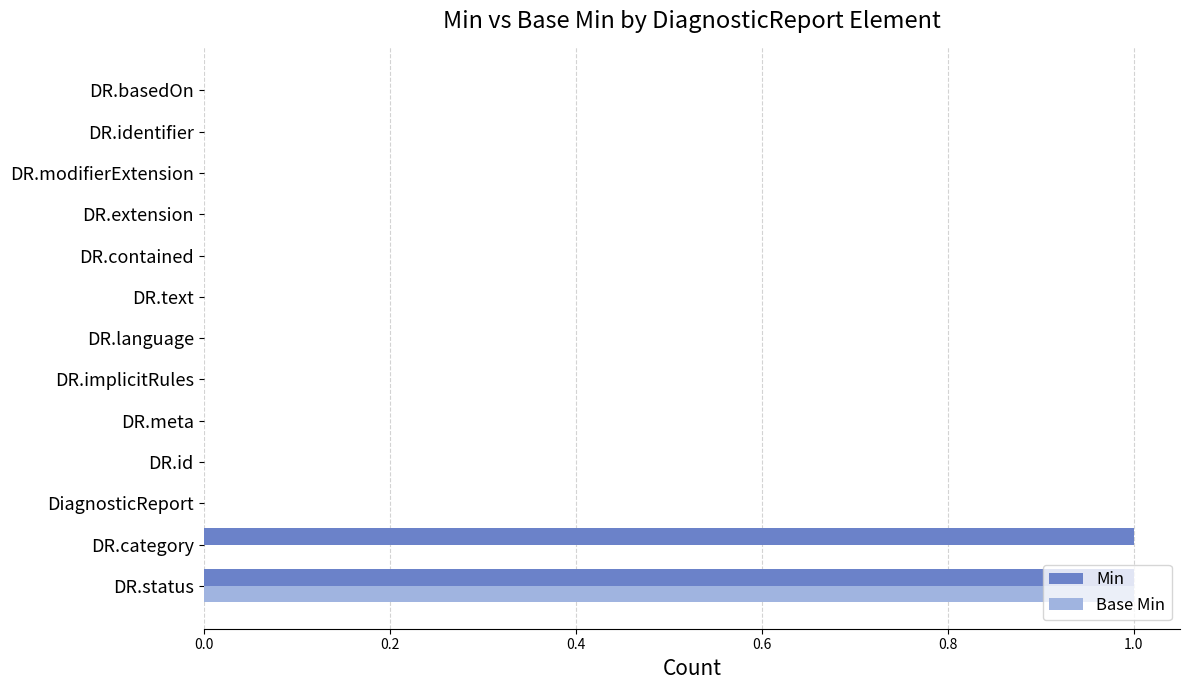

Which series has the largest total across all categories?

Min